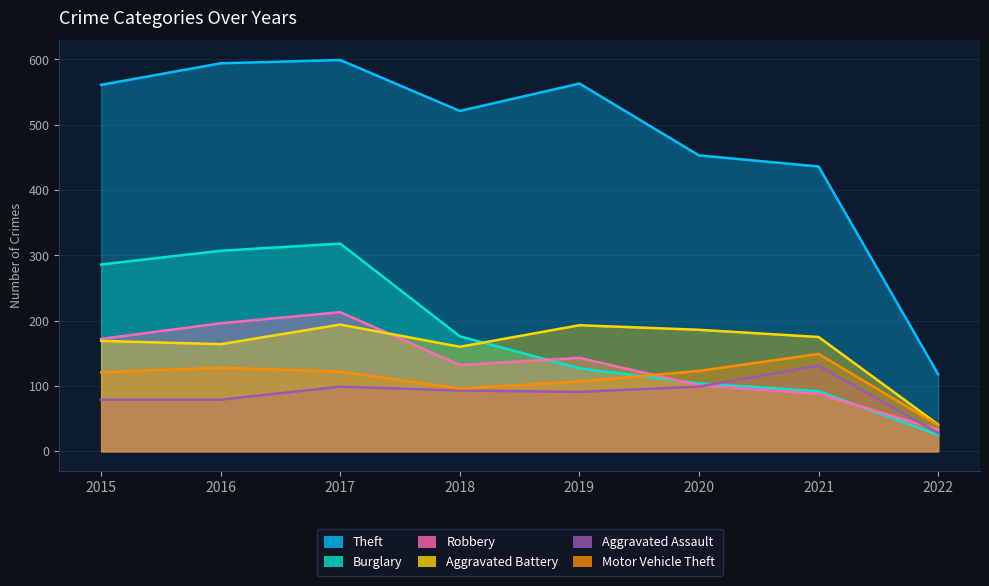

At how many categories does at least one series exceed 58?

8